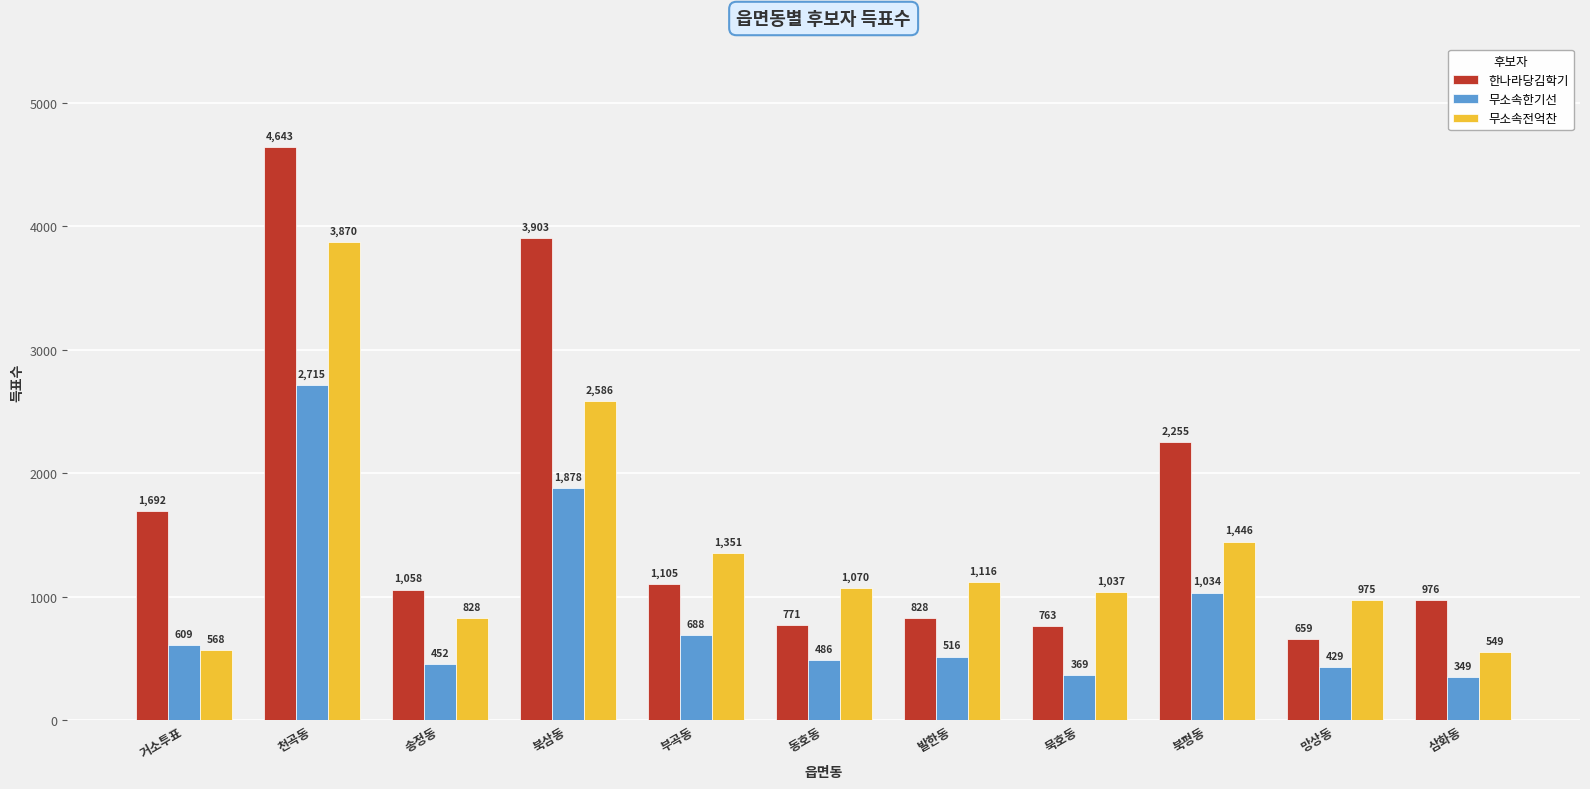

What is the difference between the highest and lowest values at 송정동?

606